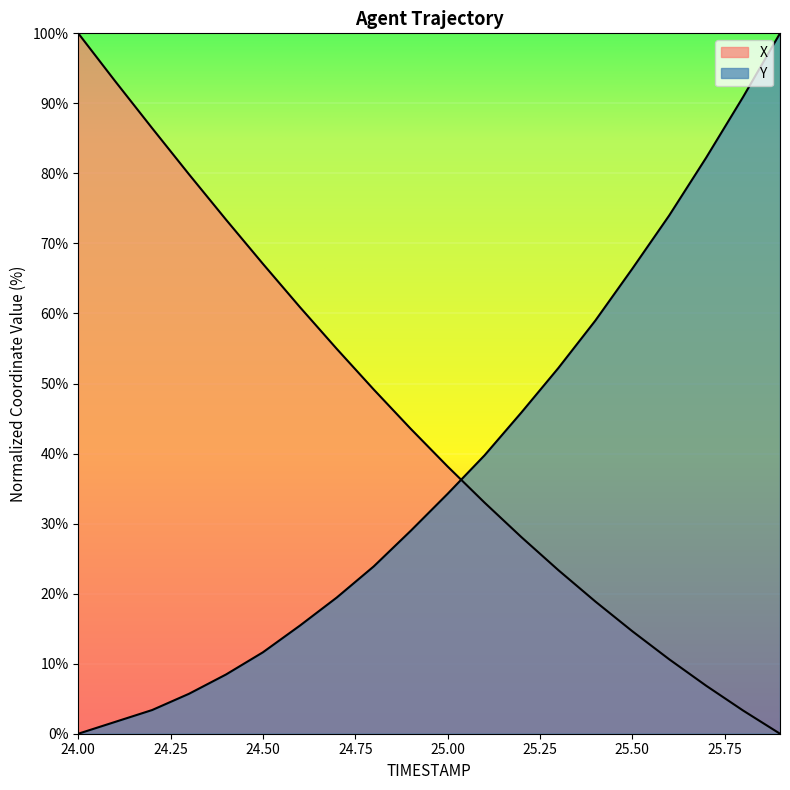

Which series has the largest range (max minus min)?

X